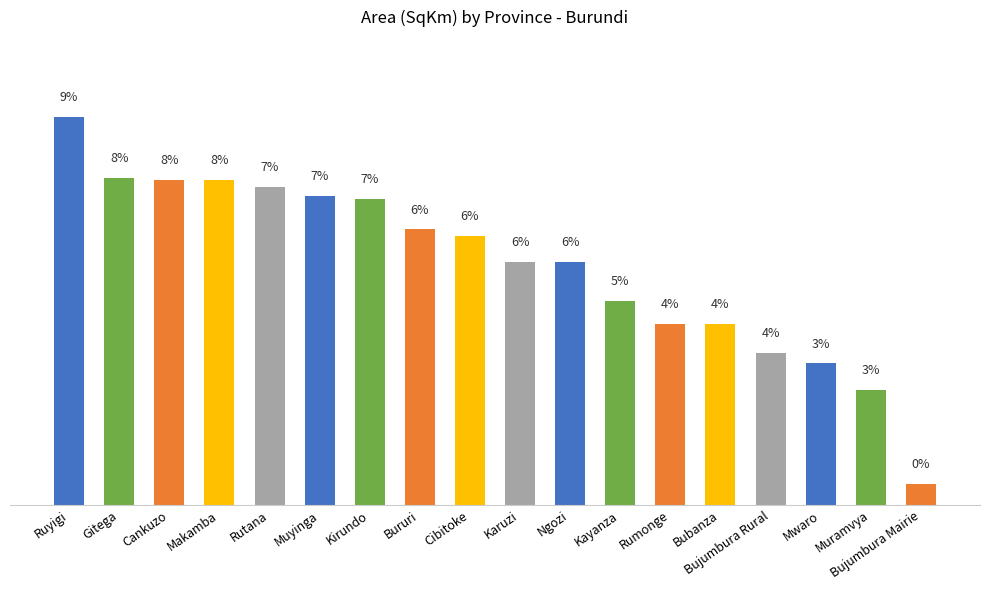

What is the minimum value shown in the chart?

0.5